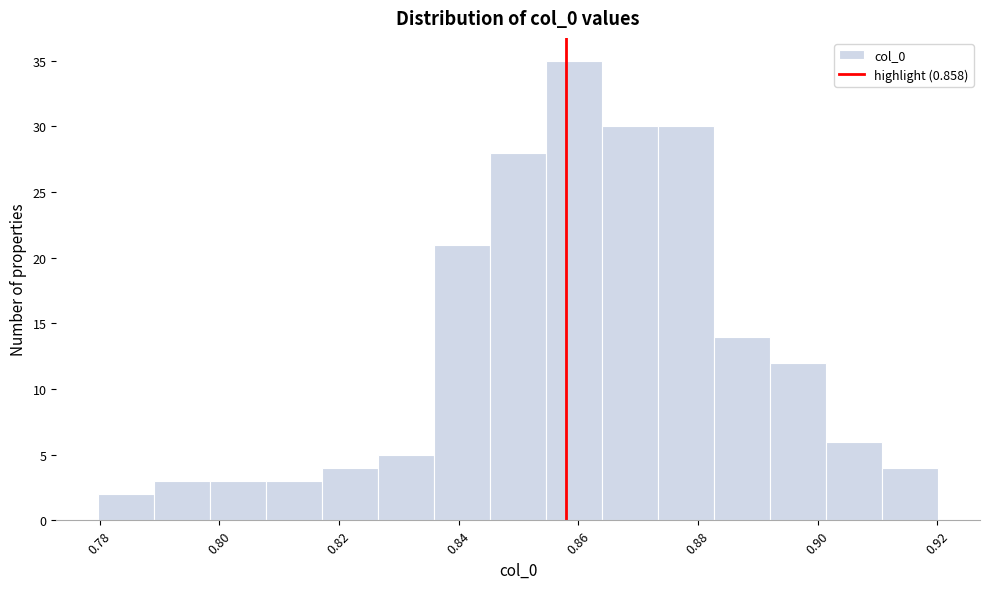

Which range on the x-axis has the tallest bar?

0.854 to 0.864